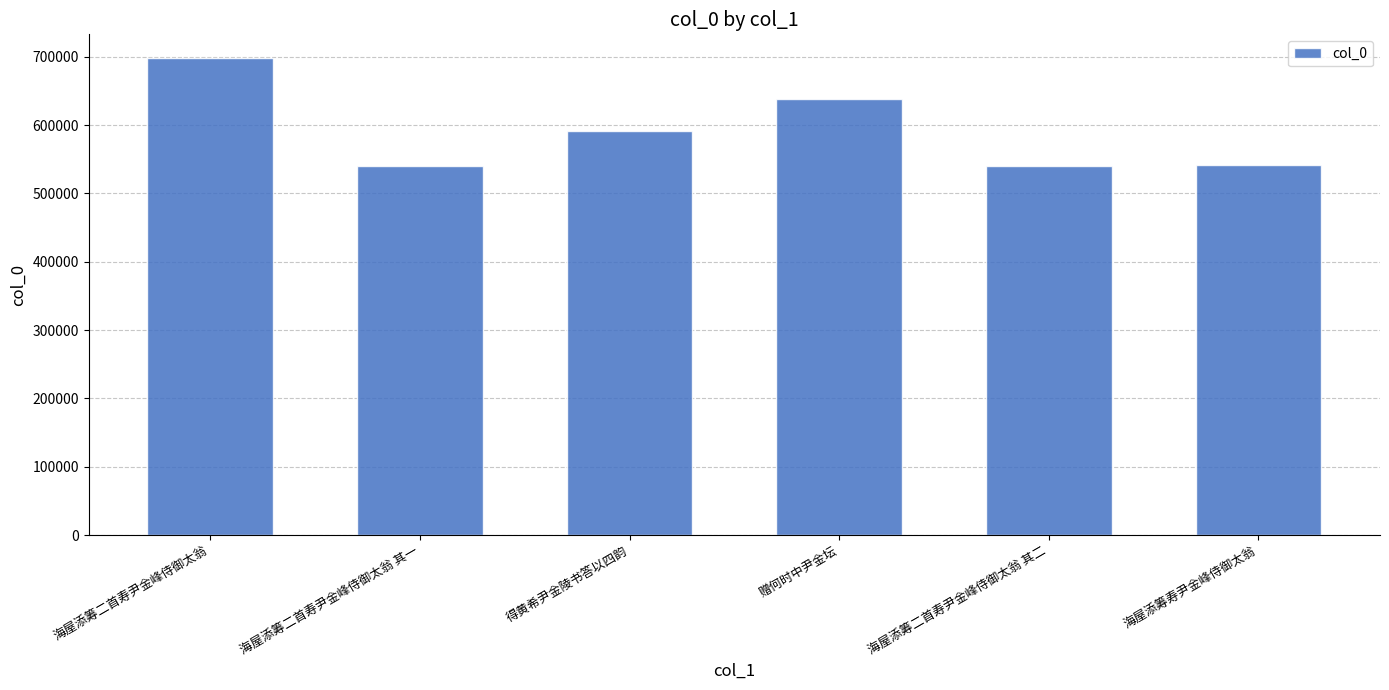

What is the ratio of the value at 海屋添筹二首寿尹金峰侍御太翁 to the value at 海屋添筹二首寿尹金峰侍御太翁 其二?

1.3